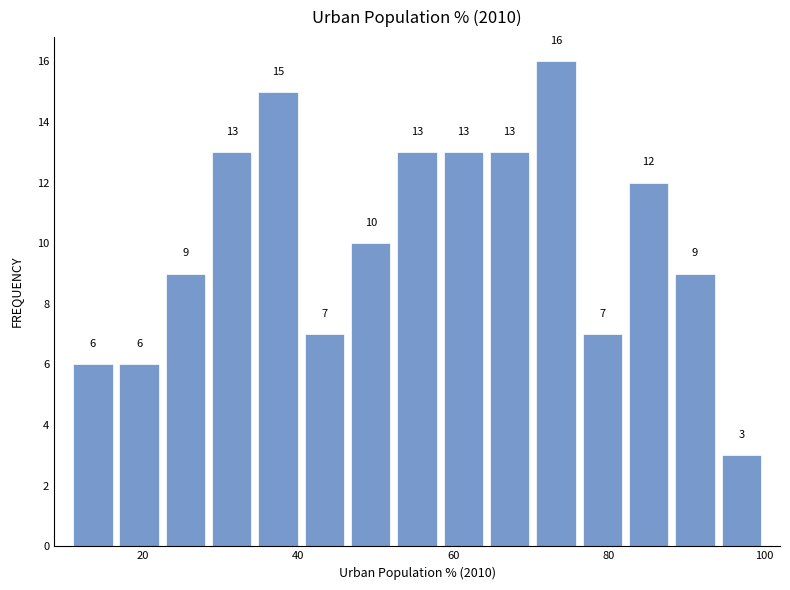

Read against the x-axis, roughly where is the centre of the tallest bar?

74